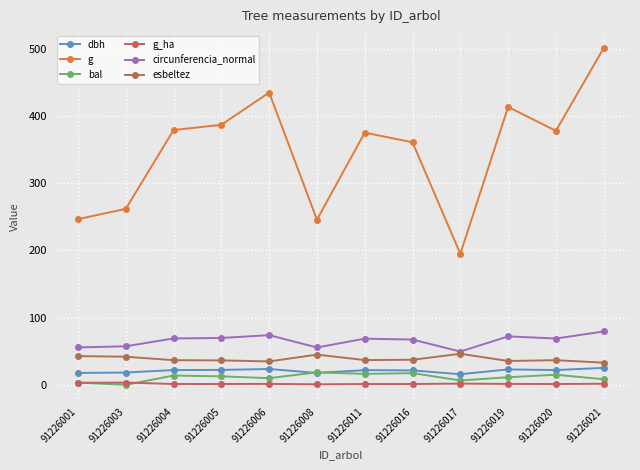

How many data points in esbeltez are above 36?

9